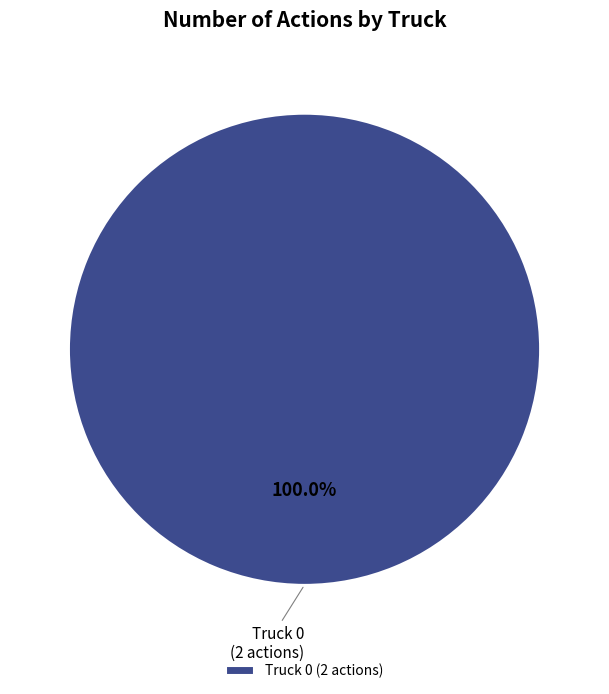

Is there a majority slice in this chart?

Yes